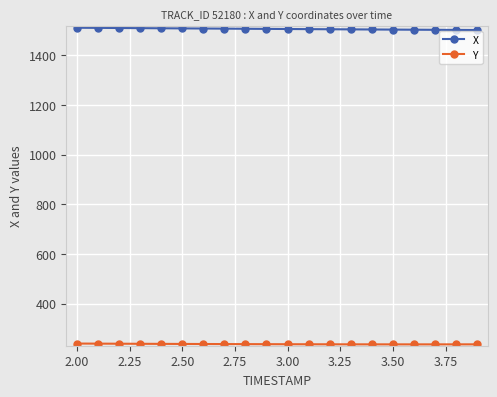

At how many categories does at least one series exceed 1224?

20